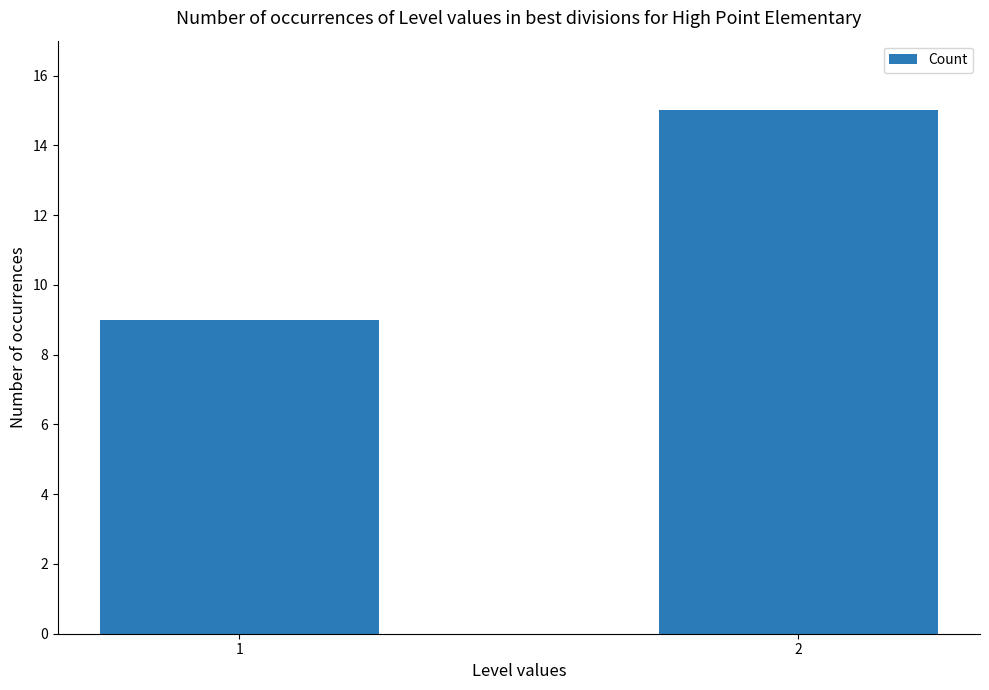

Reading left to right, transcribe all the data shown in this chart.

1=9	2=15